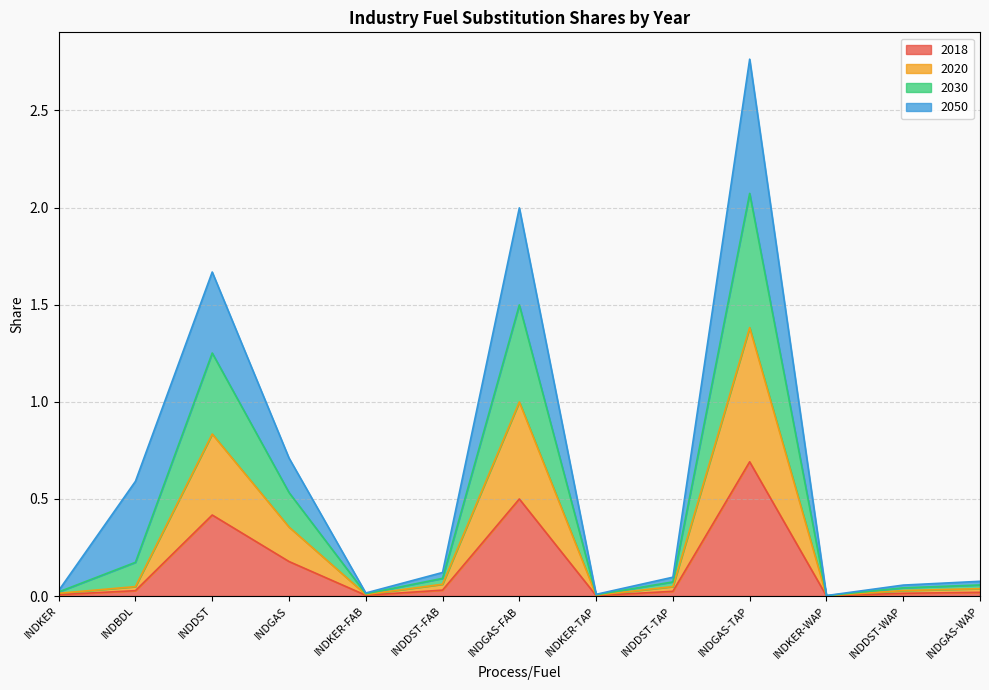

Is the value of 2018 at INDGAS-FAB greater than the value of 2020 at INDGAS?

Yes